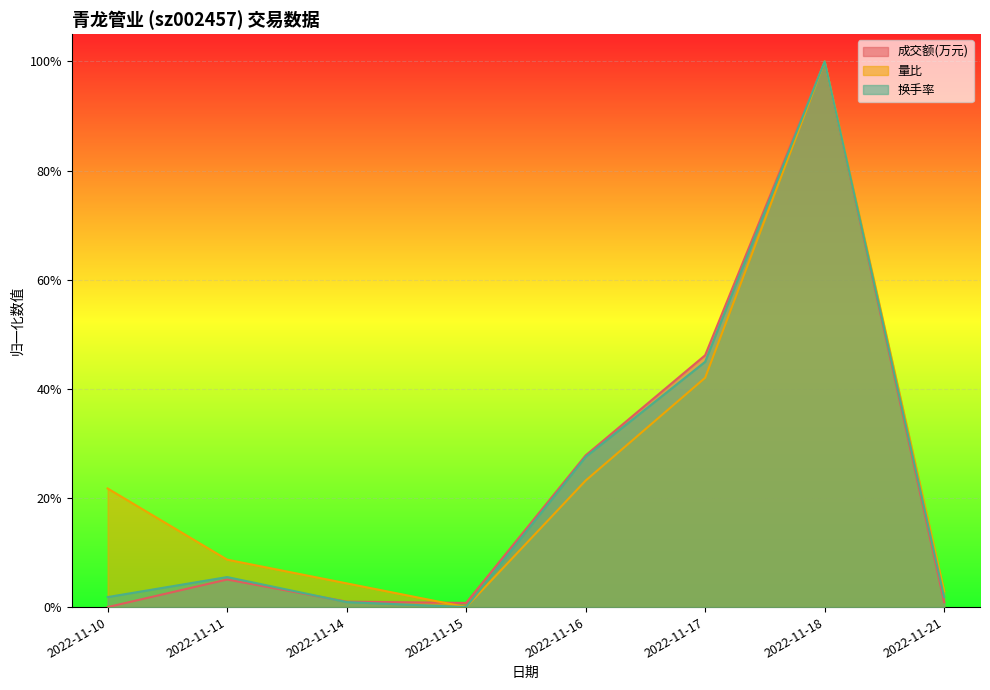

The value of 成交额(万元) at 2022-11-14 is 0.0. True or false?

True